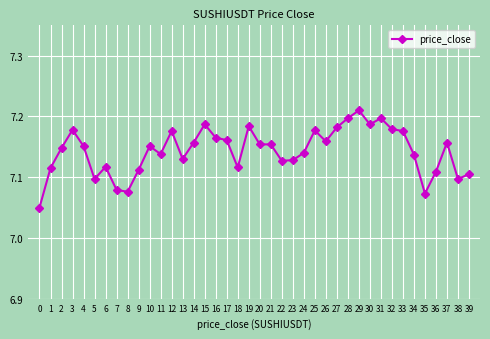

Which label corresponds to the largest value in the chart?

29